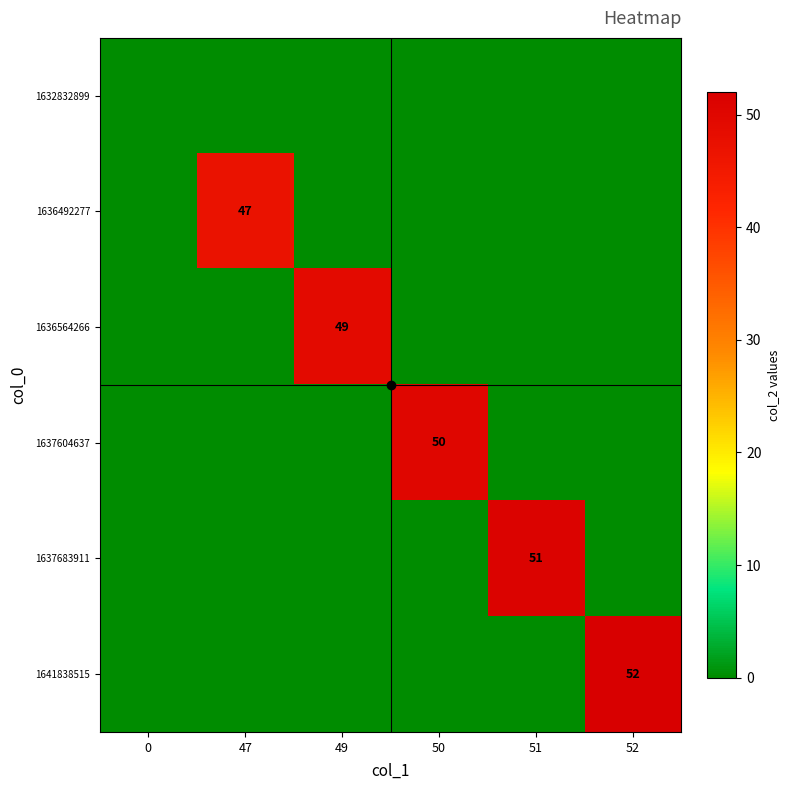

Between 51 and 52, which series saw the biggest shift?

1641838515